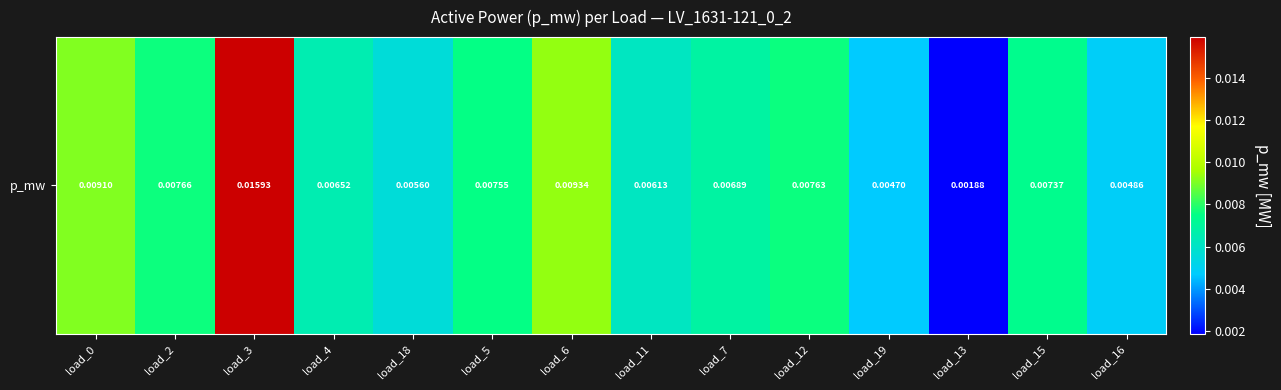

The value at load_3 is 0.0. True or false?

False